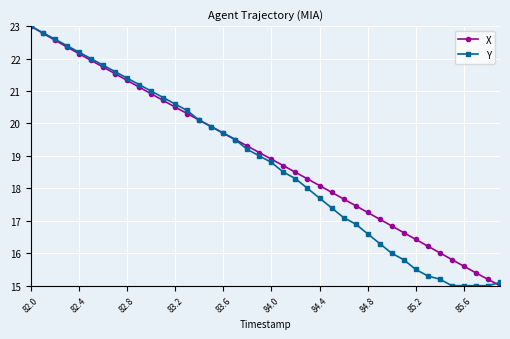

What is the maximum value shown in the chart?

23.0